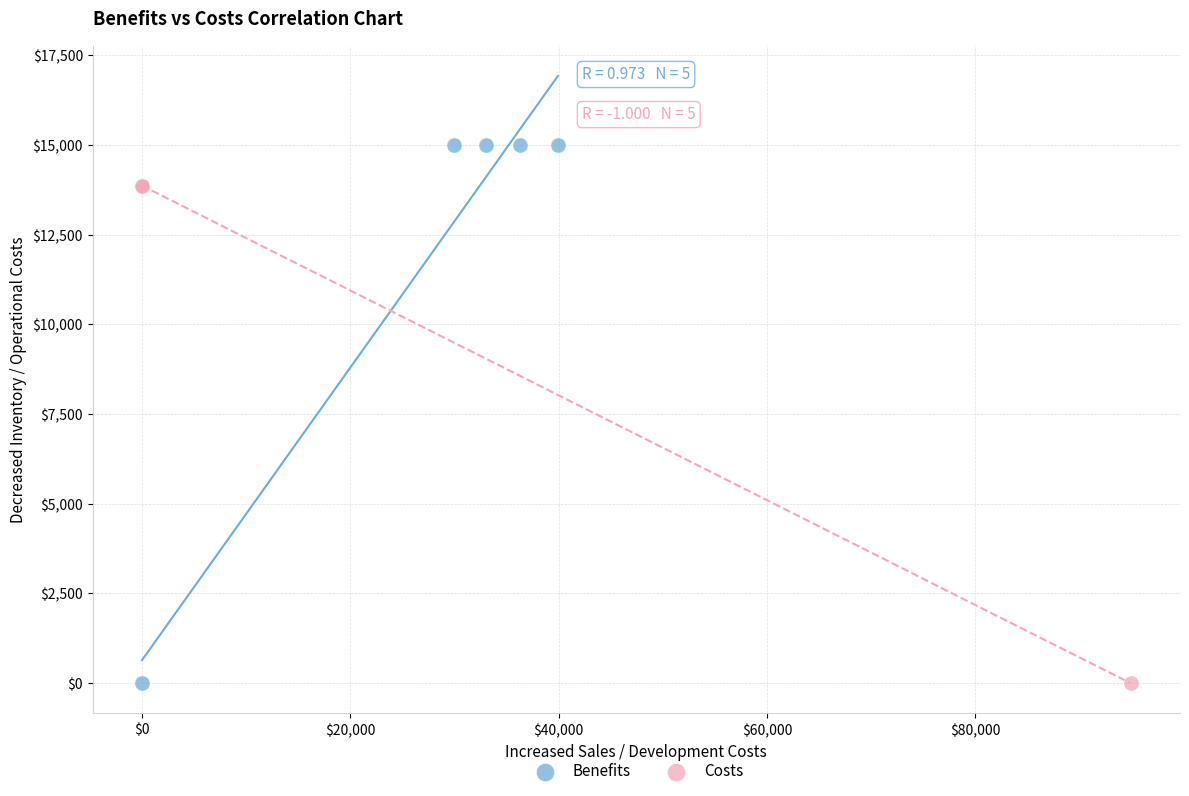

Which series reaches the maximum Y coordinate?

Benefits